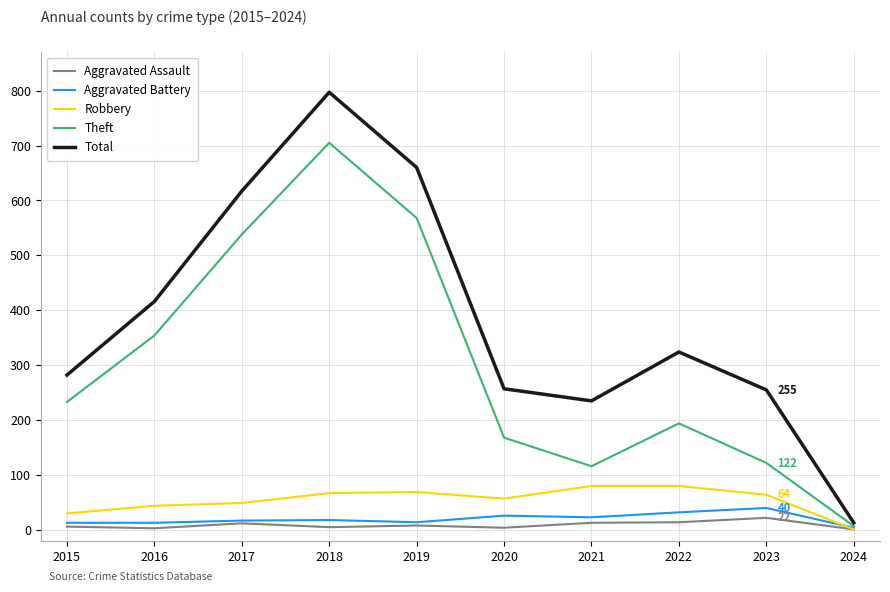

How many intersections are there between Aggravated Battery and Robbery?

1